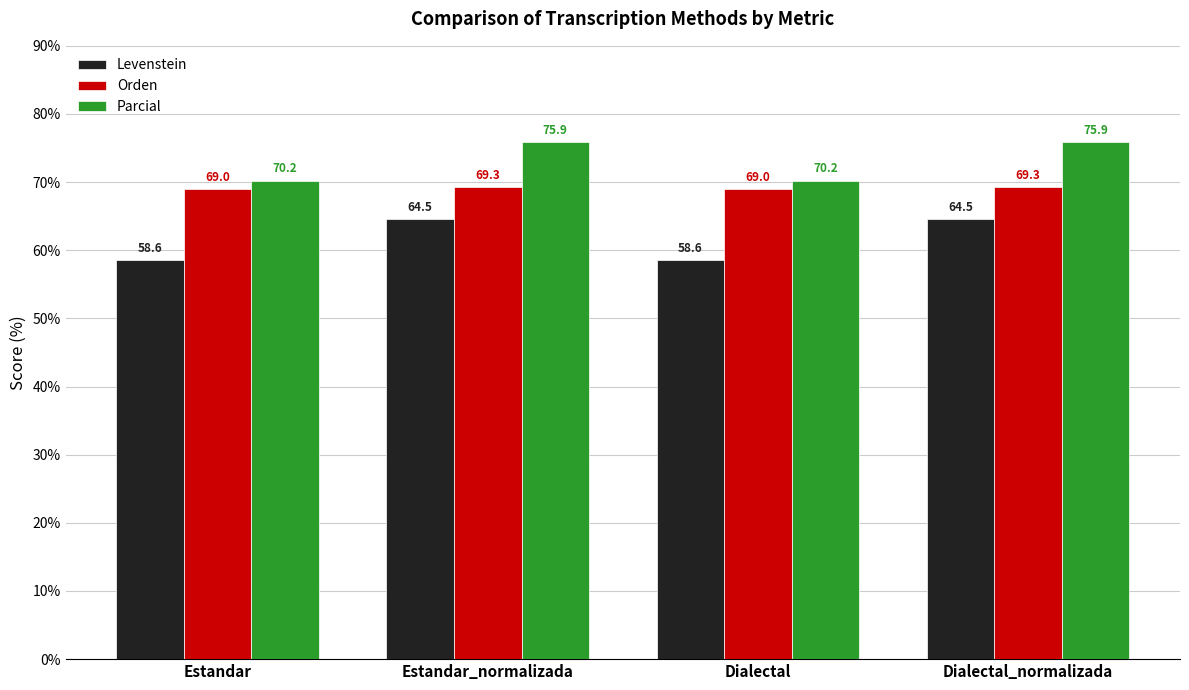

What is the value of the Levenstein bar at the 4th from the left?

64.5